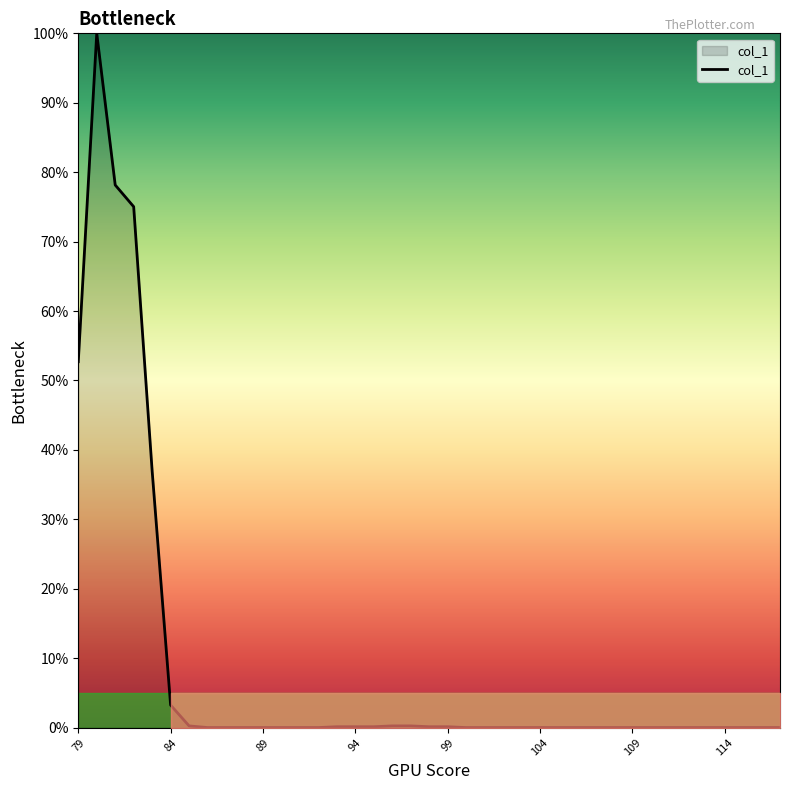

How many distinct data groups are displayed?

1